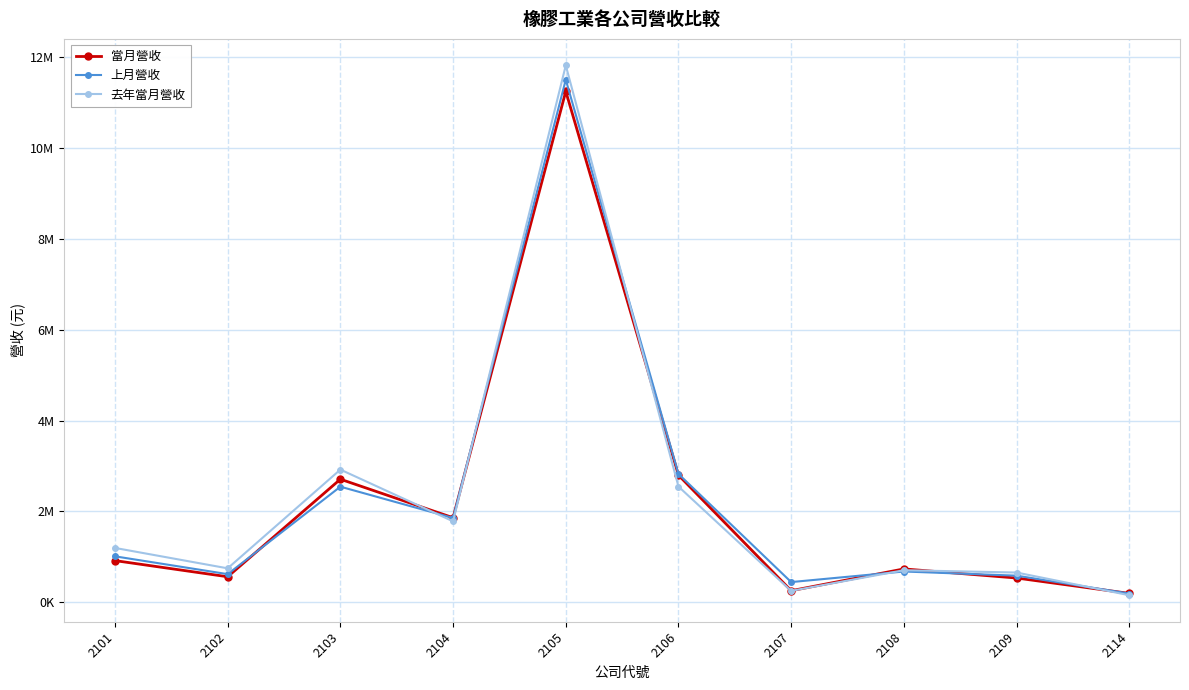

Which series ends up on top after the final intersection of 上月營收 and 當月營收?

當月營收